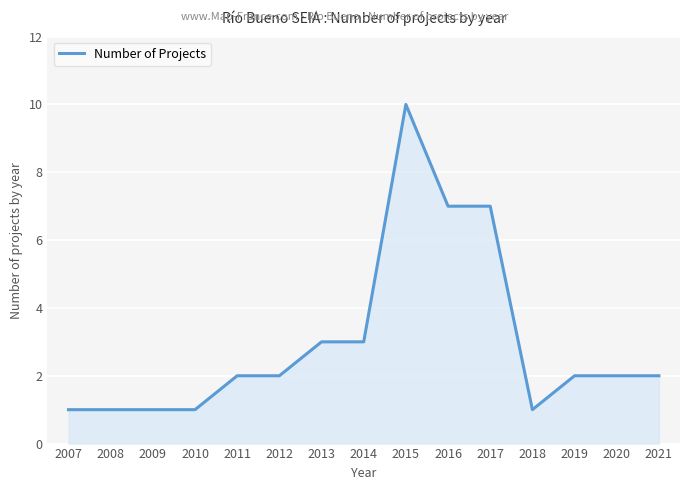

Count the number of categories in the chart.

15